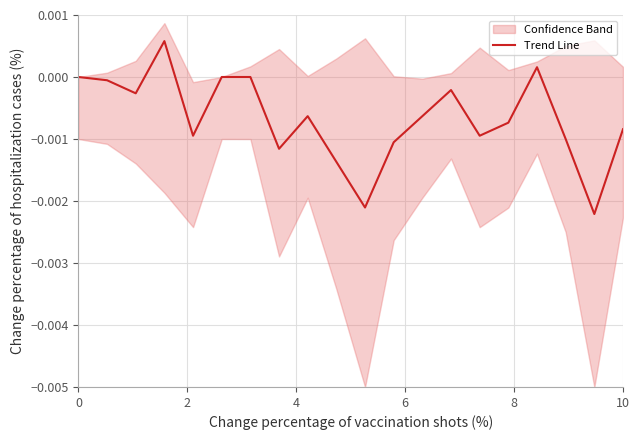

How many data points are less than 0?

15